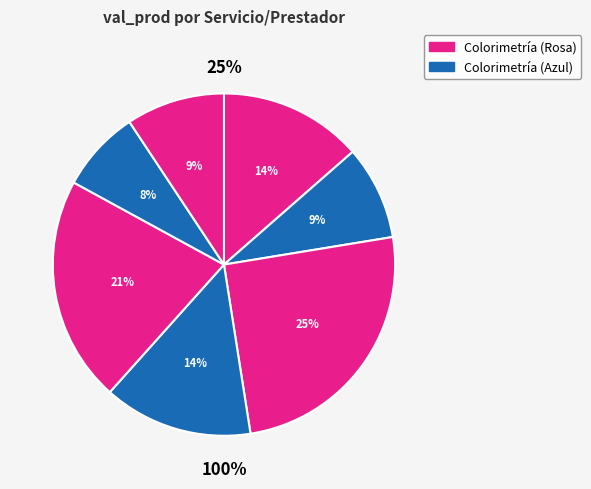

What is the ratio of the value at Elvis Molina
Baño Color to the value at Nataly Caro
Retoque Raiz?

0.6